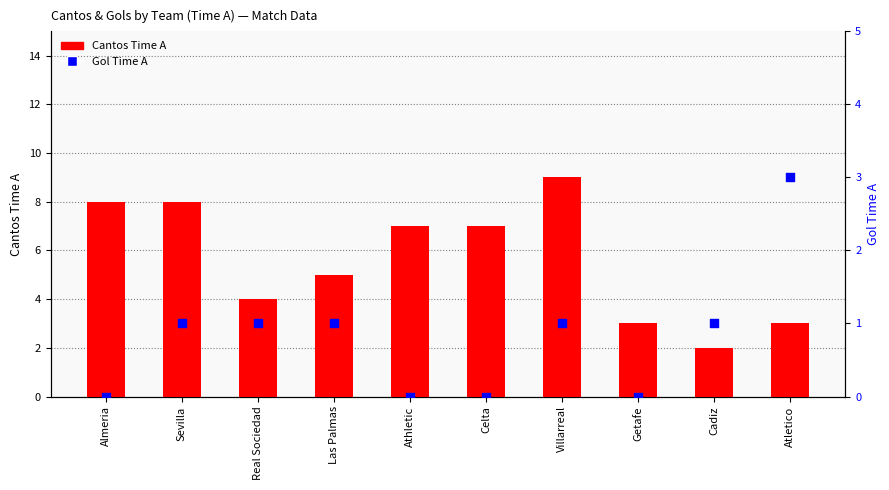

Is the value of Cantos Time A at Athletic greater than the value of Gol Time A at Almeria?

Yes